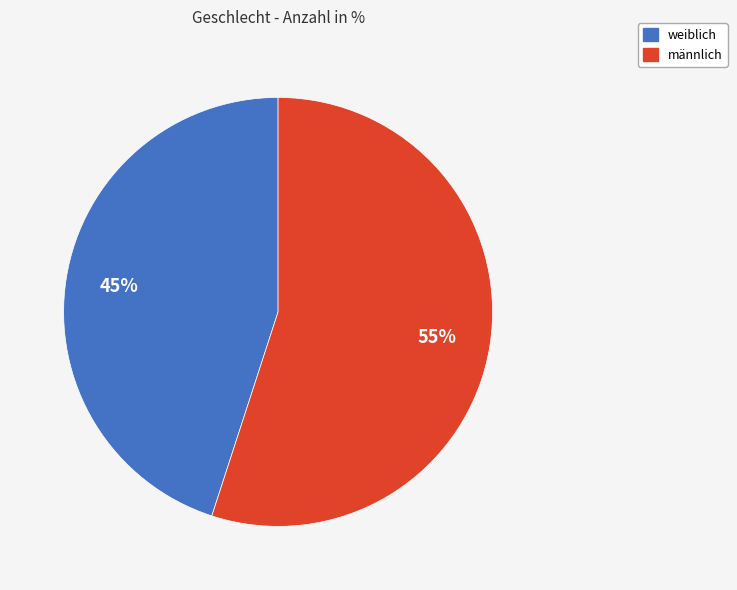

What is the largest slice in the pie chart?

männlich